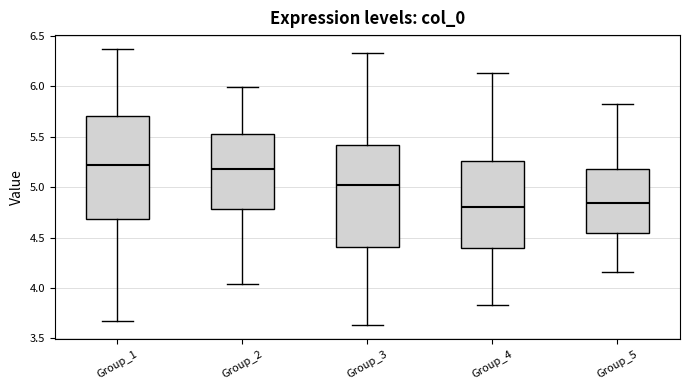

Reading left to right, read every box against the y-axis: the position of its median line, the range the box covers, and the ends of its whiskers. The values are not printed on the chart, so give them approximately, as read against the axis.

Group_1: median 5.20, box 4.70 to 5.70, whiskers 3.65 to 6.35
Group_2: median 5.20, box 4.80 to 5.50, whiskers 4.05 to 6.00
Group_3: median 5.00, box 4.40 to 5.40, whiskers 3.65 to 6.35
Group_4: median 4.80, box 4.40 to 5.25, whiskers 3.85 to 6.15
Group_5: median 4.85, box 4.55 to 5.20, whiskers 4.15 to 5.80